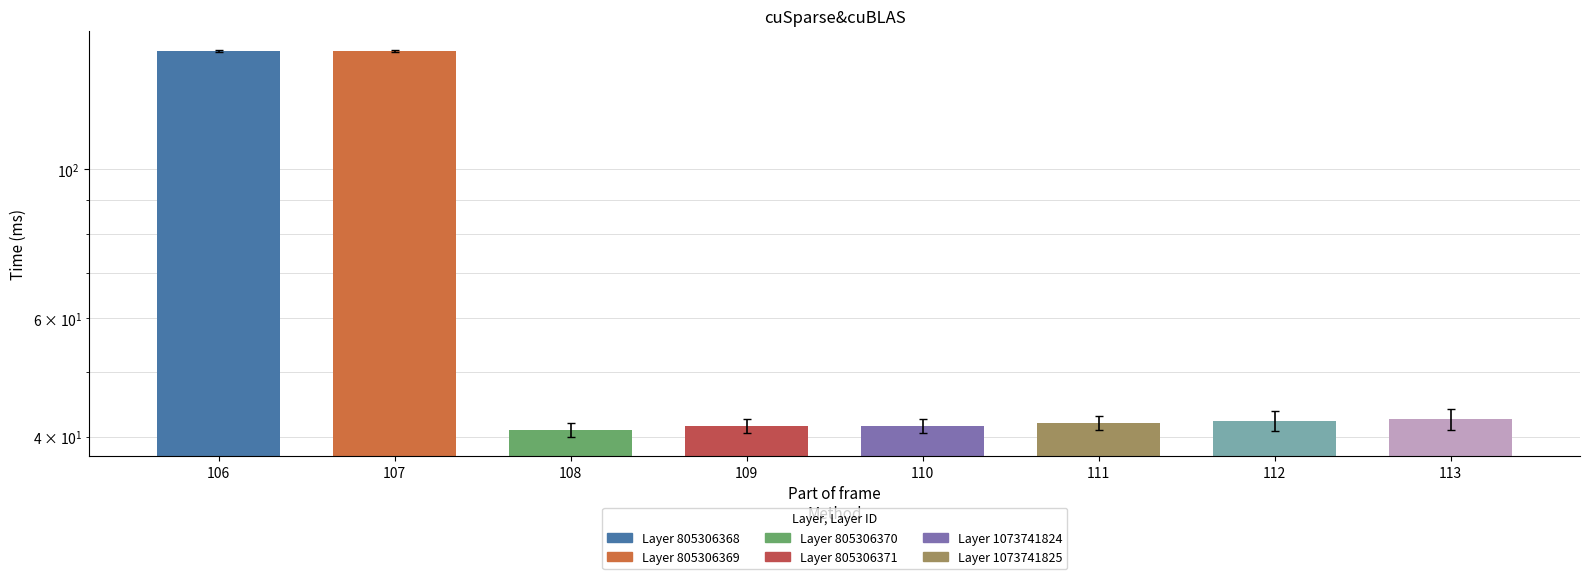

At which category does the chart reach its minimum across all series?

108